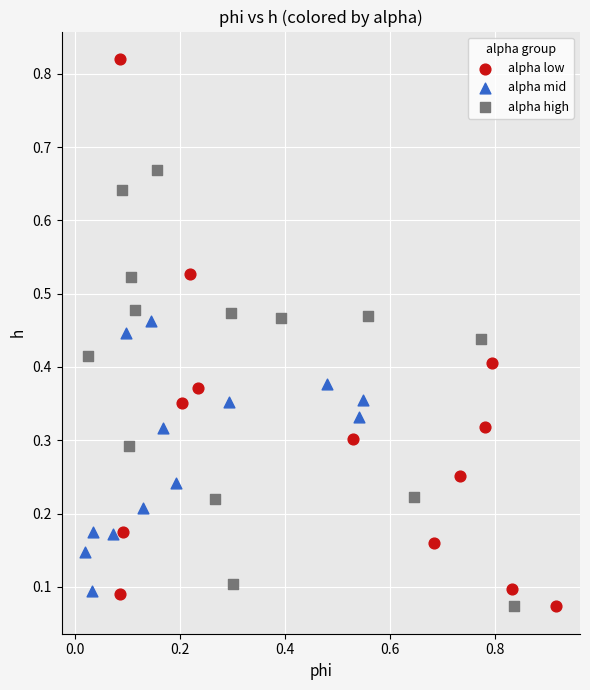

Which series has the widest spread of Y values?

alpha low